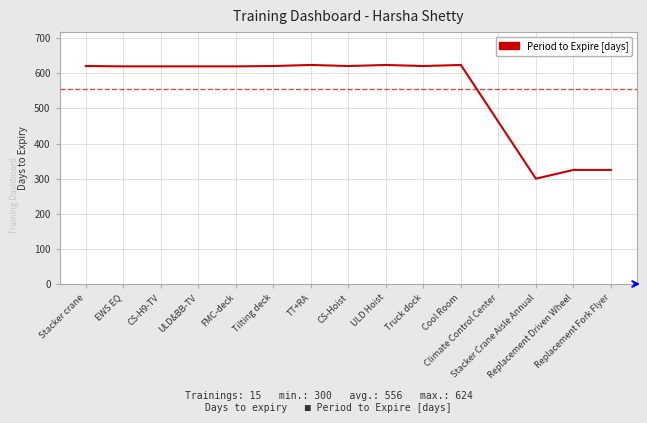

What is the maximum value shown in the chart?

624